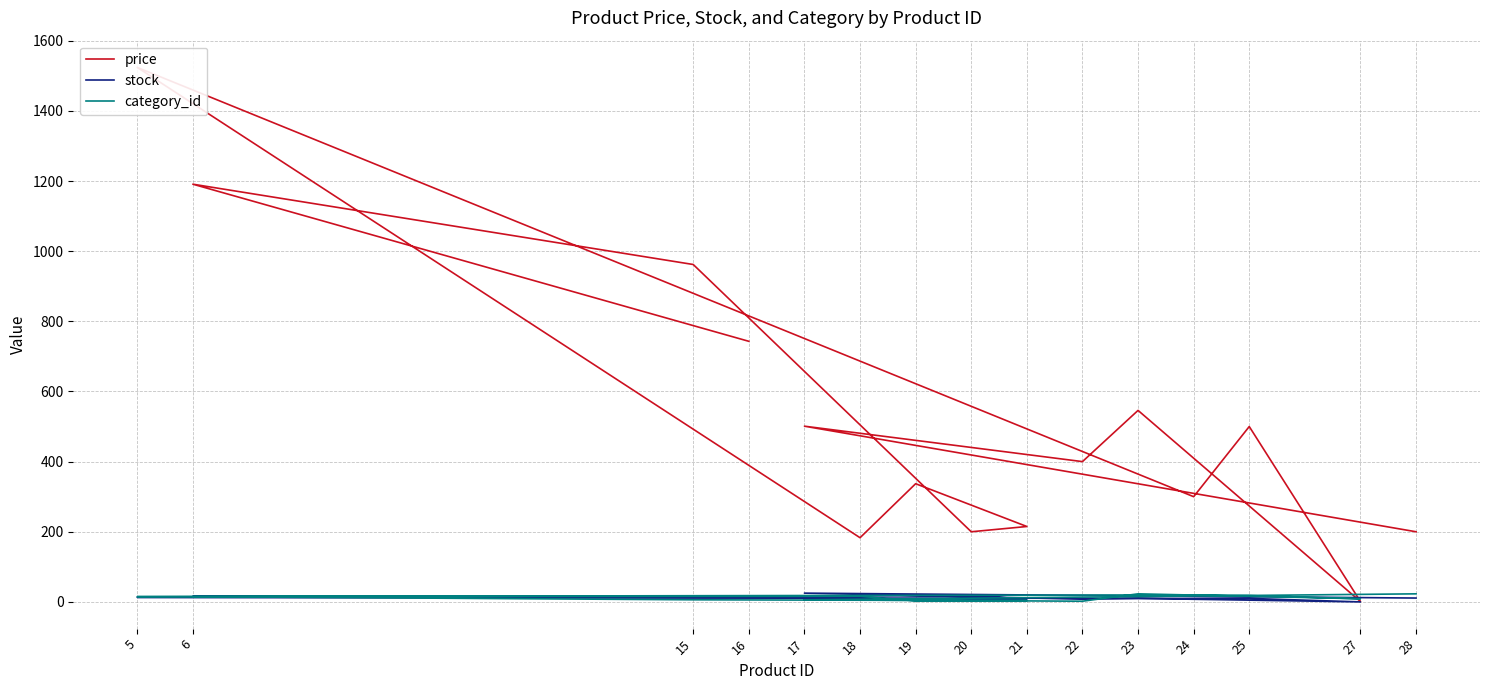

True or false: stock has a value of 25 at 17.

True